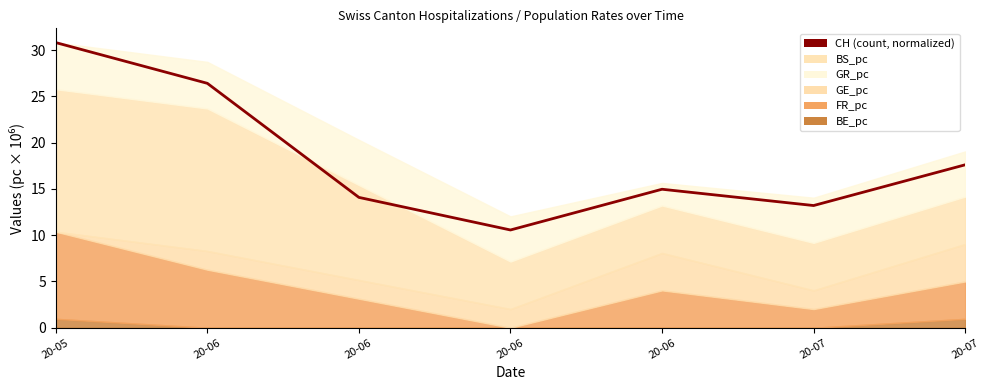

Reading left to right, what are all the values shown in this chart?

30.8	26.4	14.1	10.6	15.0	13.2	17.6